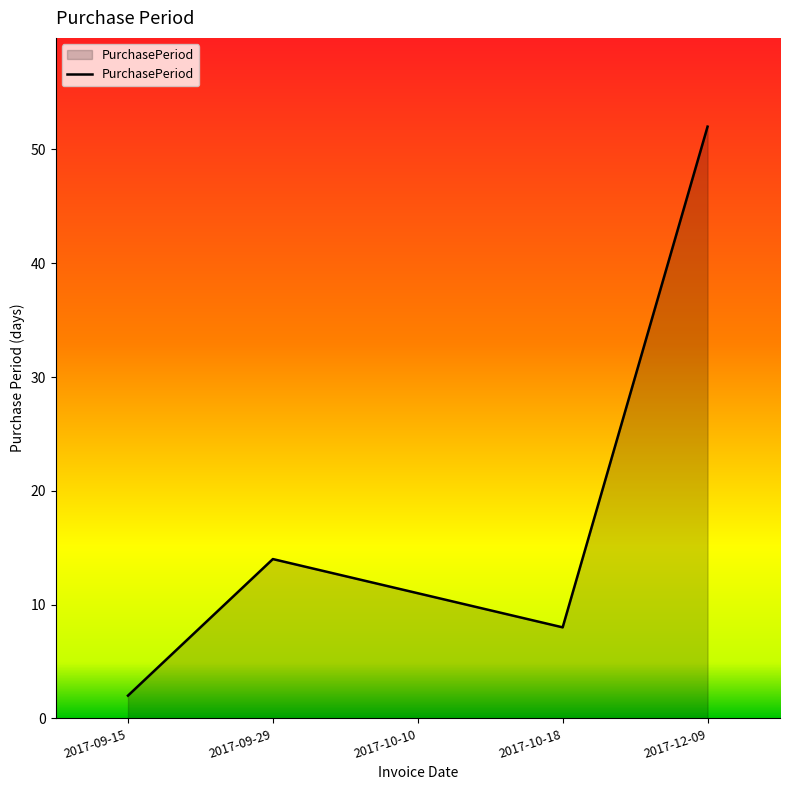

Does the chart have visible grid lines?

No